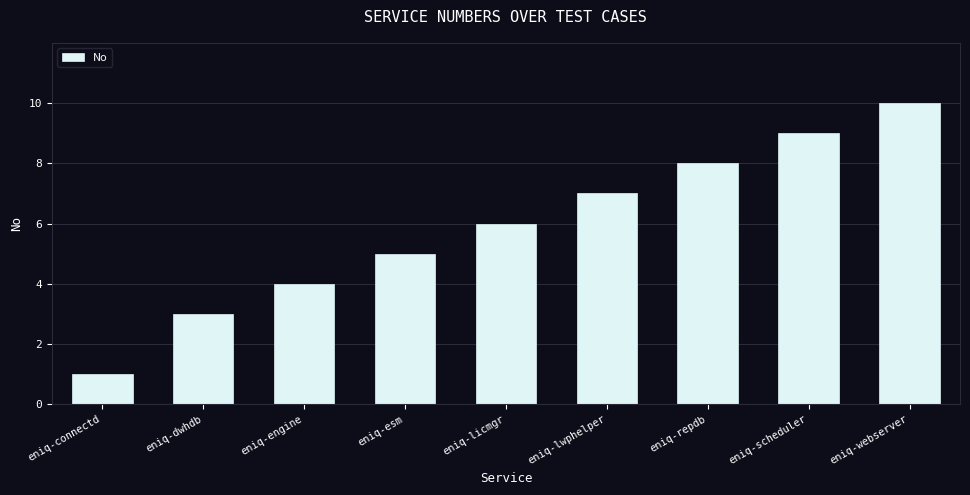

Approximately how many times larger is the value at eniq-connectd compared to eniq-dwhdb?

0.3